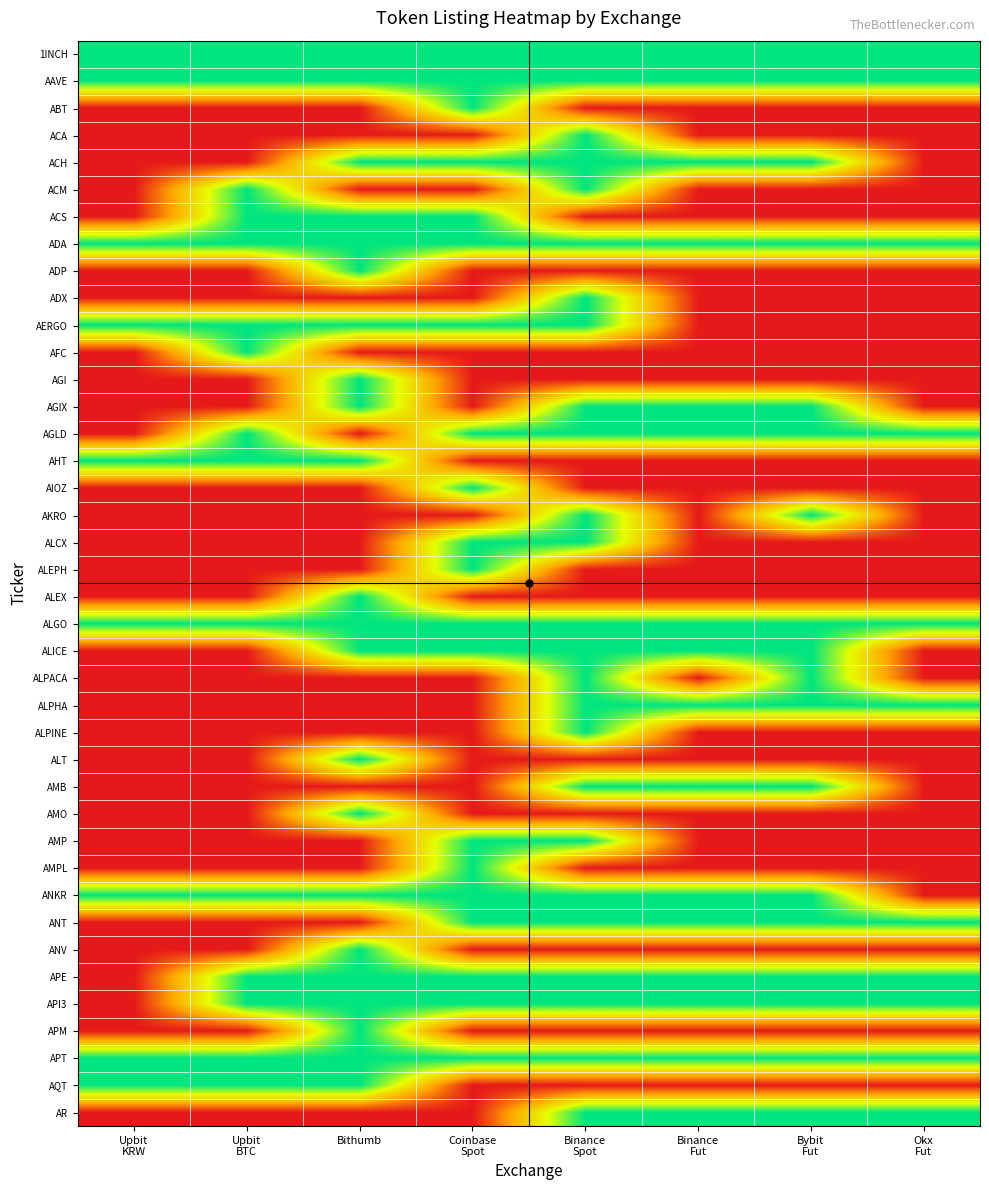

Reading right to left, extract all data points from this chart.

1INCH: Okx
Fut=1	Bybit
Fut=1	Binance
Fut=1	Binance
Spot=1	Coinbase
Spot=1	Bithumb=1	Upbit
BTC=1	Upbit
KRW=1
AAVE: Okx
Fut=1	Bybit
Fut=1	Binance
Fut=1	Binance
Spot=1	Coinbase
Spot=1	Bithumb=1	Upbit
BTC=1	Upbit
KRW=1
ABT: Okx
Fut=0	Bybit
Fut=0	Binance
Fut=0	Binance
Spot=0	Coinbase
Spot=1	Bithumb=0	Upbit
BTC=0	Upbit
KRW=0
ACA: Okx
Fut=0	Bybit
Fut=0	Binance
Fut=0	Binance
Spot=1	Coinbase
Spot=0	Bithumb=0	Upbit
BTC=0	Upbit
KRW=0
ACH: Okx
Fut=0	Bybit
Fut=1	Binance
Fut=1	Binance
Spot=1	Coinbase
Spot=1	Bithumb=1	Upbit
BTC=0	Upbit
KRW=0
ACM: Okx
Fut=0	Bybit
Fut=0	Binance
Fut=0	Binance
Spot=1	Coinbase
Spot=0	Bithumb=0	Upbit
BTC=1	Upbit
KRW=0
ACS: Okx
Fut=0	Bybit
Fut=0	Binance
Fut=0	Binance
Spot=0	Coinbase
Spot=1	Bithumb=1	Upbit
BTC=1	Upbit
KRW=0
ADA: Okx
Fut=1	Bybit
Fut=1	Binance
Fut=1	Binance
Spot=1	Coinbase
Spot=1	Bithumb=1	Upbit
BTC=1	Upbit
KRW=1
ADP: Okx
Fut=0	Bybit
Fut=0	Binance
Fut=0	Binance
Spot=0	Coinbase
Spot=0	Bithumb=1	Upbit
BTC=0	Upbit
KRW=0
ADX: Okx
Fut=0	Bybit
Fut=0	Binance
Fut=0	Binance
Spot=1	Coinbase
Spot=0	Bithumb=0	Upbit
BTC=0	Upbit
KRW=0
AERGO: Okx
Fut=0	Bybit
Fut=0	Binance
Fut=0	Binance
Spot=1	Coinbase
Spot=1	Bithumb=1	Upbit
BTC=1	Upbit
KRW=1
AFC: Okx
Fut=0	Bybit
Fut=0	Binance
Fut=0	Binance
Spot=0	Coinbase
Spot=0	Bithumb=0	Upbit
BTC=1	Upbit
KRW=0
AGI: Okx
Fut=0	Bybit
Fut=0	Binance
Fut=0	Binance
Spot=0	Coinbase
Spot=0	Bithumb=1	Upbit
BTC=0	Upbit
KRW=0
AGIX: Okx
Fut=0	Bybit
Fut=1	Binance
Fut=1	Binance
Spot=1	Coinbase
Spot=0	Bithumb=1	Upbit
BTC=0	Upbit
KRW=0
AGLD: Okx
Fut=1	Bybit
Fut=1	Binance
Fut=1	Binance
Spot=1	Coinbase
Spot=1	Bithumb=0	Upbit
BTC=1	Upbit
KRW=0
AHT: Okx
Fut=0	Bybit
Fut=0	Binance
Fut=0	Binance
Spot=0	Coinbase
Spot=0	Bithumb=1	Upbit
BTC=1	Upbit
KRW=1
AIOZ: Okx
Fut=0	Bybit
Fut=0	Binance
Fut=0	Binance
Spot=0	Coinbase
Spot=1	Bithumb=0	Upbit
BTC=0	Upbit
KRW=0
AKRO: Okx
Fut=0	Bybit
Fut=1	Binance
Fut=0	Binance
Spot=1	Coinbase
Spot=0	Bithumb=0	Upbit
BTC=0	Upbit
KRW=0
ALCX: Okx
Fut=0	Bybit
Fut=0	Binance
Fut=0	Binance
Spot=1	Coinbase
Spot=1	Bithumb=0	Upbit
BTC=0	Upbit
KRW=0
ALEPH: Okx
Fut=0	Bybit
Fut=0	Binance
Fut=0	Binance
Spot=0	Coinbase
Spot=1	Bithumb=0	Upbit
BTC=0	Upbit
KRW=0
ALEX: Okx
Fut=0	Bybit
Fut=0	Binance
Fut=0	Binance
Spot=0	Coinbase
Spot=0	Bithumb=1	Upbit
BTC=0	Upbit
KRW=0
ALGO: Okx
Fut=1	Bybit
Fut=1	Binance
Fut=1	Binance
Spot=1	Coinbase
Spot=1	Bithumb=1	Upbit
BTC=1	Upbit
KRW=1
ALICE: Okx
Fut=0	Bybit
Fut=1	Binance
Fut=1	Binance
Spot=1	Coinbase
Spot=1	Bithumb=1	Upbit
BTC=0	Upbit
KRW=0
ALPACA: Okx
Fut=0	Bybit
Fut=1	Binance
Fut=0	Binance
Spot=1	Coinbase
Spot=0	Bithumb=0	Upbit
BTC=0	Upbit
KRW=0
ALPHA: Okx
Fut=1	Bybit
Fut=1	Binance
Fut=1	Binance
Spot=1	Coinbase
Spot=0	Bithumb=0	Upbit
BTC=0	Upbit
KRW=0
ALPINE: Okx
Fut=0	Bybit
Fut=0	Binance
Fut=0	Binance
Spot=1	Coinbase
Spot=0	Bithumb=0	Upbit
BTC=0	Upbit
KRW=0
ALT: Okx
Fut=0	Bybit
Fut=0	Binance
Fut=0	Binance
Spot=0	Coinbase
Spot=0	Bithumb=1	Upbit
BTC=0	Upbit
KRW=0
AMB: Okx
Fut=0	Bybit
Fut=1	Binance
Fut=1	Binance
Spot=1	Coinbase
Spot=0	Bithumb=0	Upbit
BTC=0	Upbit
KRW=0
AMO: Okx
Fut=0	Bybit
Fut=0	Binance
Fut=0	Binance
Spot=0	Coinbase
Spot=0	Bithumb=1	Upbit
BTC=0	Upbit
KRW=0
AMP: Okx
Fut=0	Bybit
Fut=0	Binance
Fut=0	Binance
Spot=1	Coinbase
Spot=1	Bithumb=0	Upbit
BTC=0	Upbit
KRW=0
AMPL: Okx
Fut=0	Bybit
Fut=0	Binance
Fut=0	Binance
Spot=0	Coinbase
Spot=1	Bithumb=0	Upbit
BTC=0	Upbit
KRW=0
ANKR: Okx
Fut=0	Bybit
Fut=1	Binance
Fut=1	Binance
Spot=1	Coinbase
Spot=1	Bithumb=1	Upbit
BTC=1	Upbit
KRW=1
ANT: Okx
Fut=1	Bybit
Fut=1	Binance
Fut=1	Binance
Spot=1	Coinbase
Spot=1	Bithumb=0	Upbit
BTC=0	Upbit
KRW=0
ANV: Okx
Fut=0	Bybit
Fut=0	Binance
Fut=0	Binance
Spot=0	Coinbase
Spot=0	Bithumb=1	Upbit
BTC=0	Upbit
KRW=0
APE: Okx
Fut=1	Bybit
Fut=1	Binance
Fut=1	Binance
Spot=1	Coinbase
Spot=1	Bithumb=1	Upbit
BTC=1	Upbit
KRW=0
API3: Okx
Fut=1	Bybit
Fut=1	Binance
Fut=1	Binance
Spot=1	Coinbase
Spot=1	Bithumb=1	Upbit
BTC=1	Upbit
KRW=0
APM: Okx
Fut=0	Bybit
Fut=0	Binance
Fut=0	Binance
Spot=0	Coinbase
Spot=0	Bithumb=1	Upbit
BTC=0	Upbit
KRW=0
APT: Okx
Fut=1	Bybit
Fut=1	Binance
Fut=1	Binance
Spot=1	Coinbase
Spot=1	Bithumb=1	Upbit
BTC=1	Upbit
KRW=1
AQT: Okx
Fut=0	Bybit
Fut=0	Binance
Fut=0	Binance
Spot=0	Coinbase
Spot=0	Bithumb=1	Upbit
BTC=1	Upbit
KRW=1
AR: Okx
Fut=1	Bybit
Fut=1	Binance
Fut=1	Binance
Spot=1	Coinbase
Spot=0	Bithumb=0	Upbit
BTC=0	Upbit
KRW=0